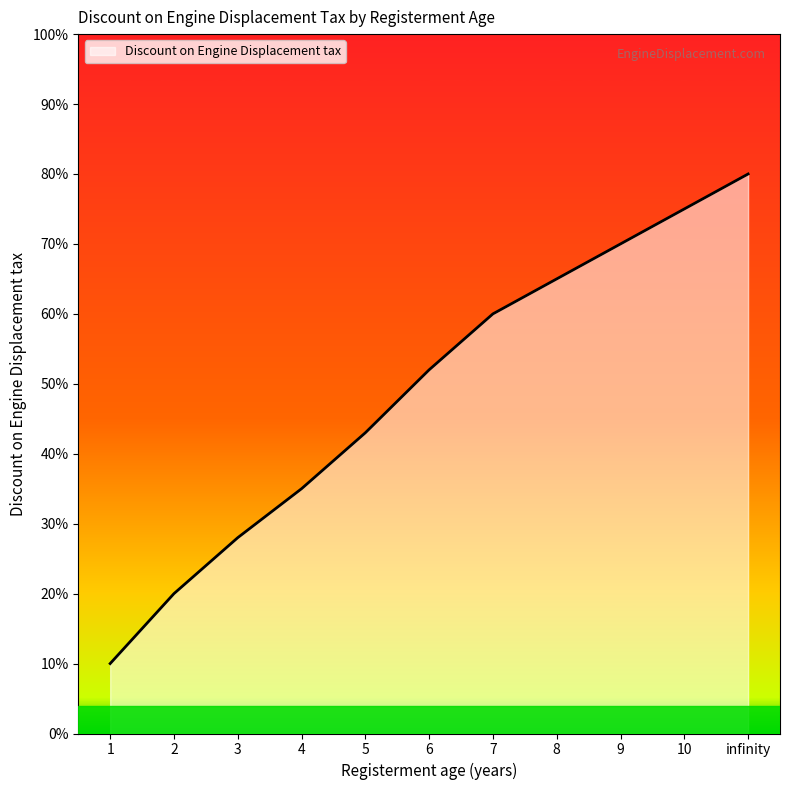

Reading left to right, what are all the values shown in this chart?

0.1	0.2	0.3	0.3	0.4	0.5	0.6	0.7	0.7	0.8	0.8